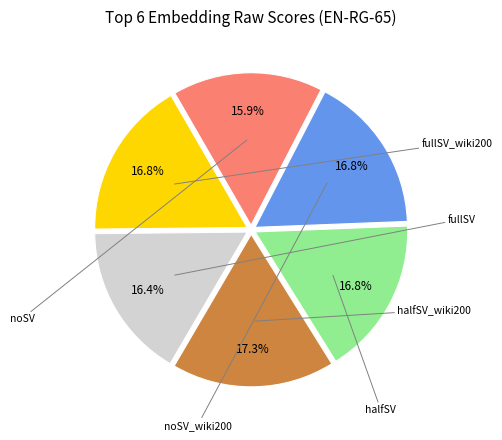

Is there a majority slice in this chart?

No